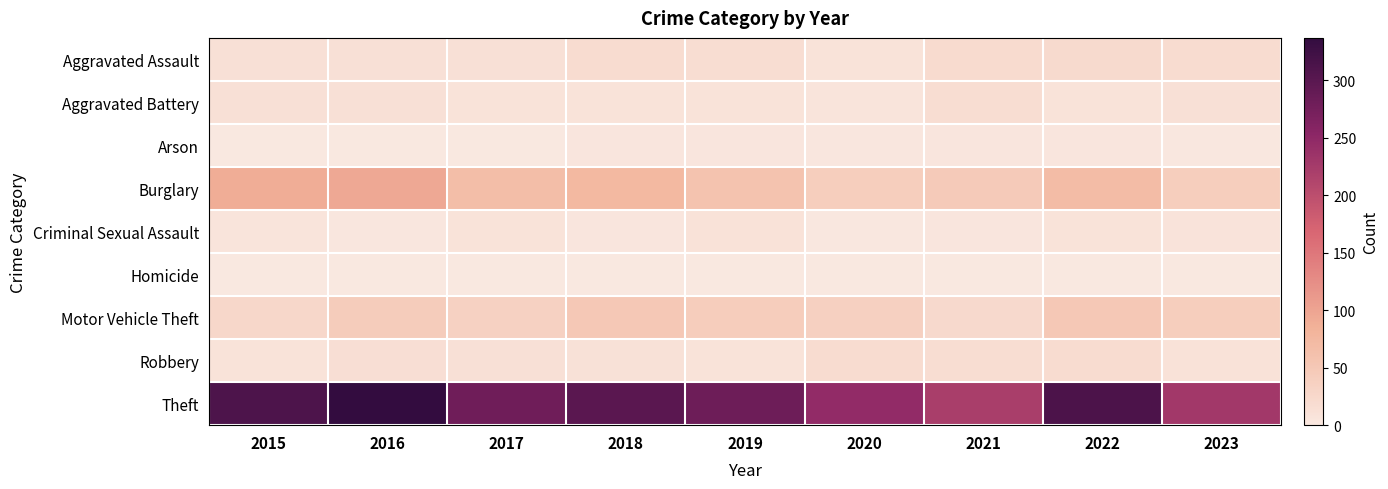

Which label corresponds to the smallest value in the chart?

2016